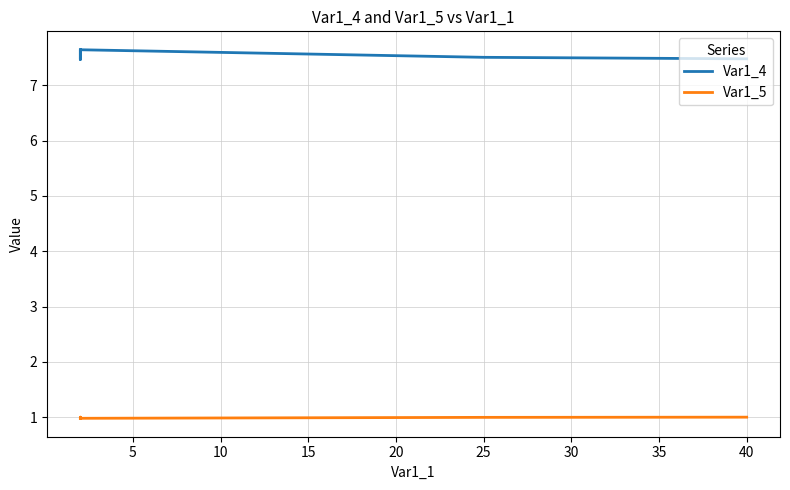

What is the value of the Var1_5 point at the 2nd from the left?

1.0